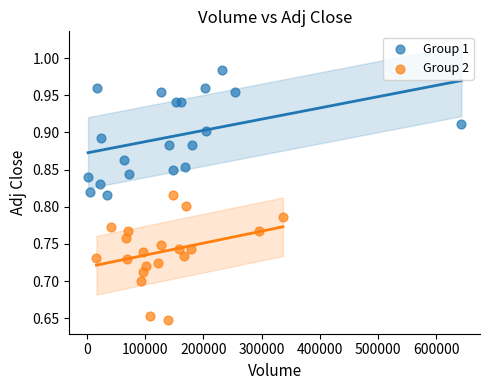

Which series contains the lowest Y value?

Group 2